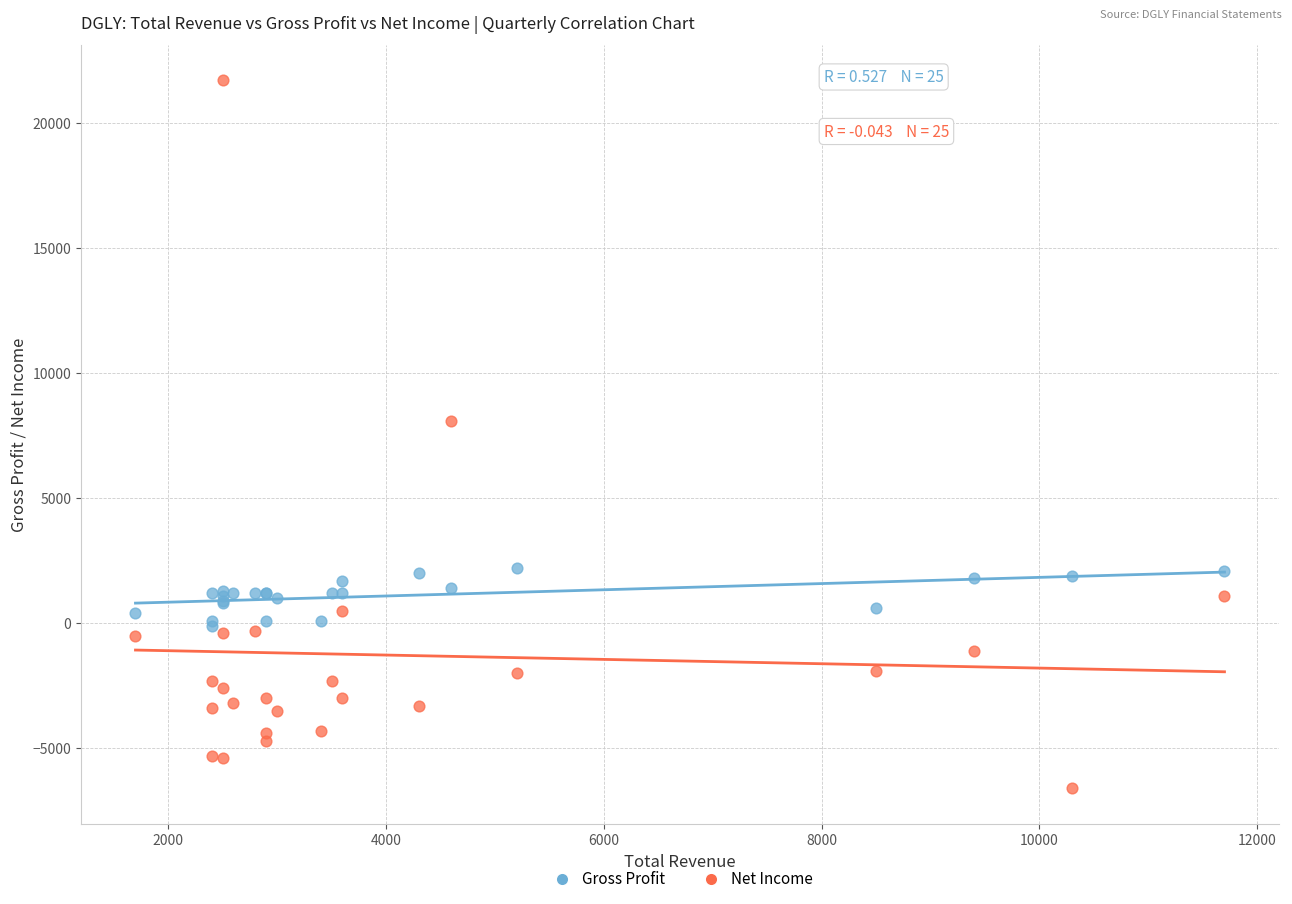

Across all series, what Y value is closest to 7550?

8100